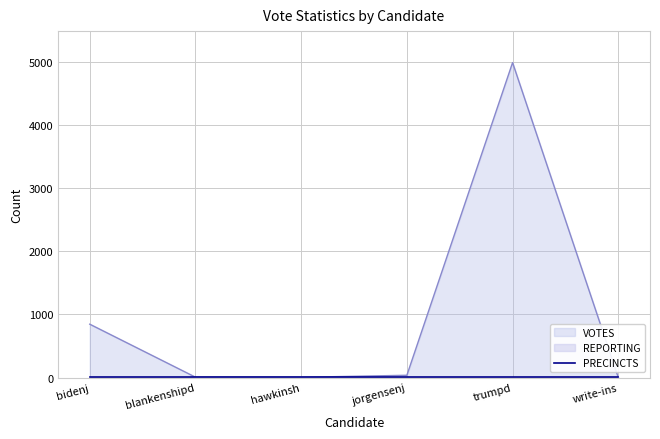

Which category has the lowest value across all series?

write-ins